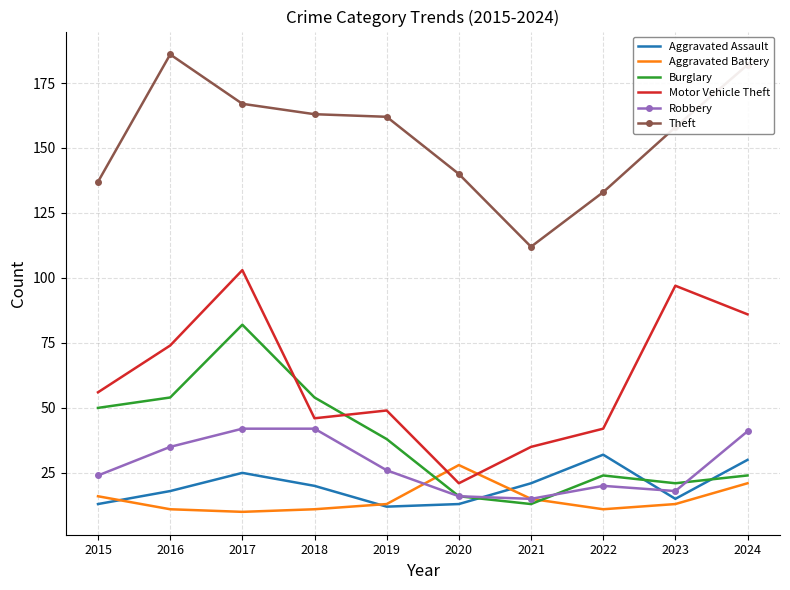

At which label is Motor Vehicle Theft closest to 62?

2015